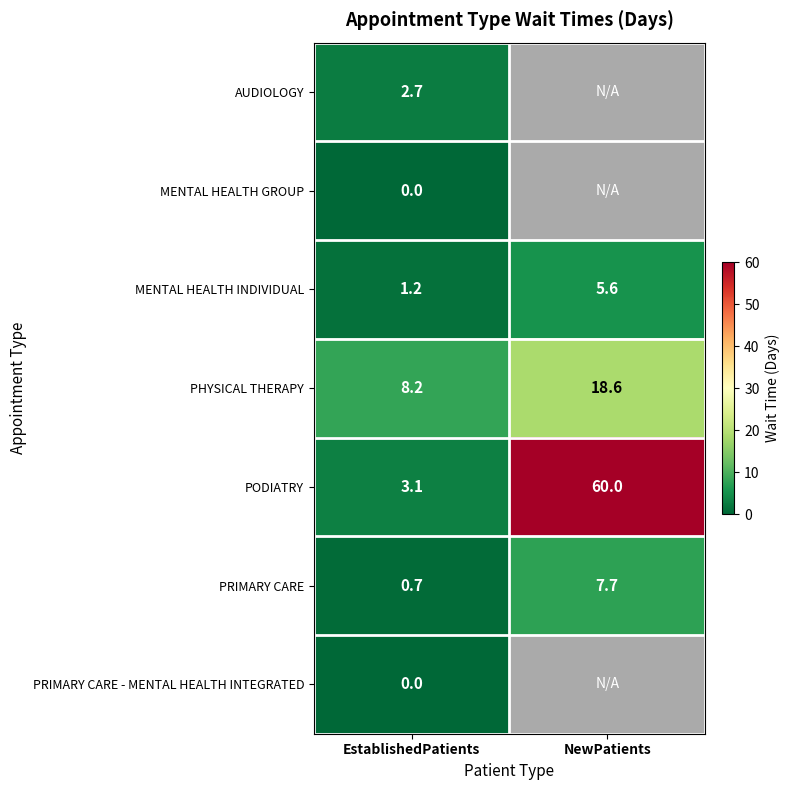

What is the total value across all series at EstablishedPatients?

15.9